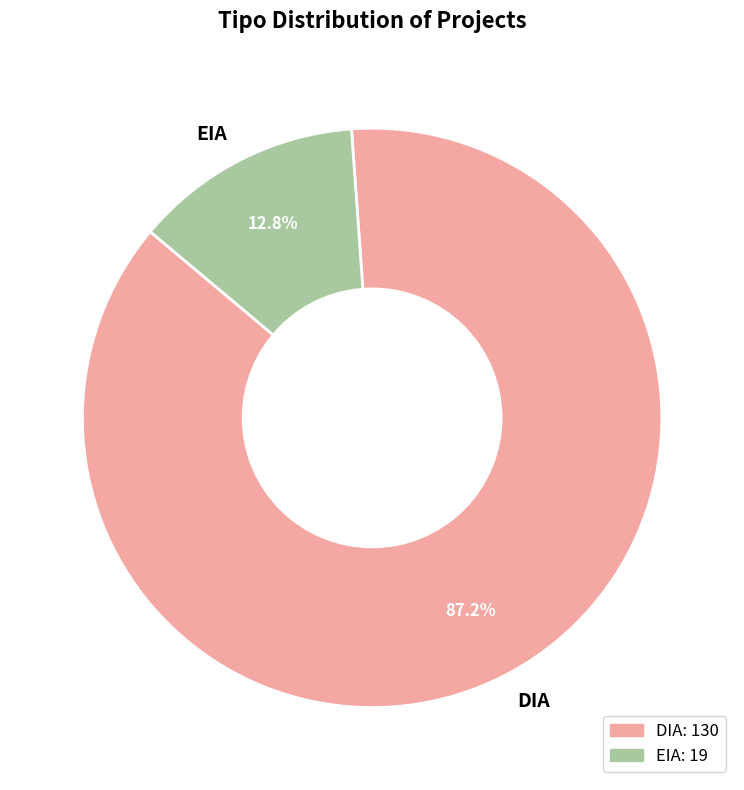

Combined, do EIA and DIA account for over 50%?

Yes